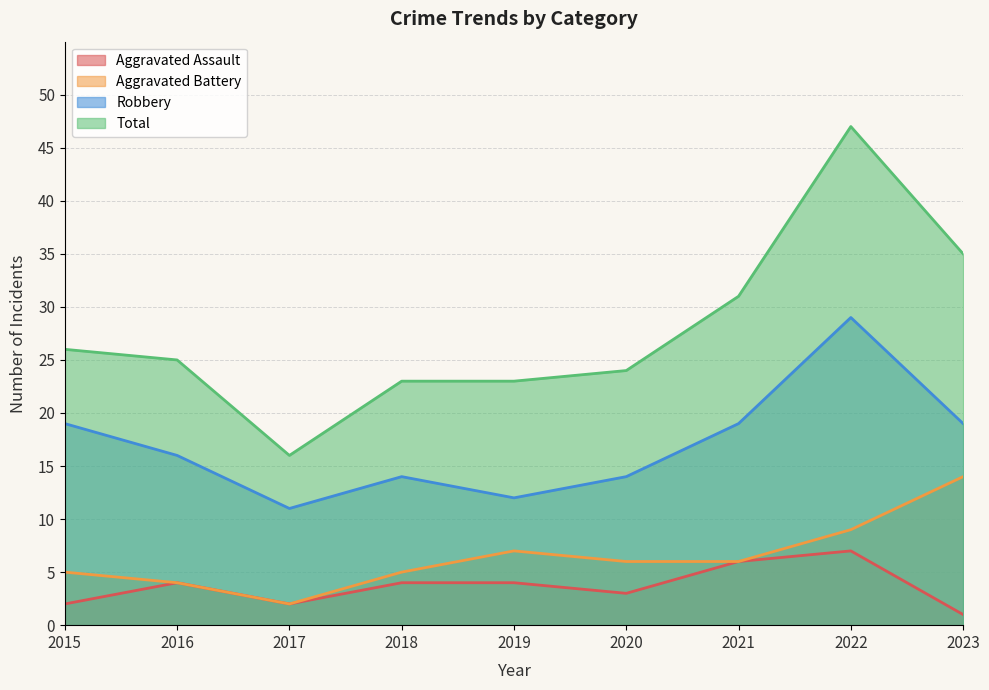

What is the smallest value displayed?

1